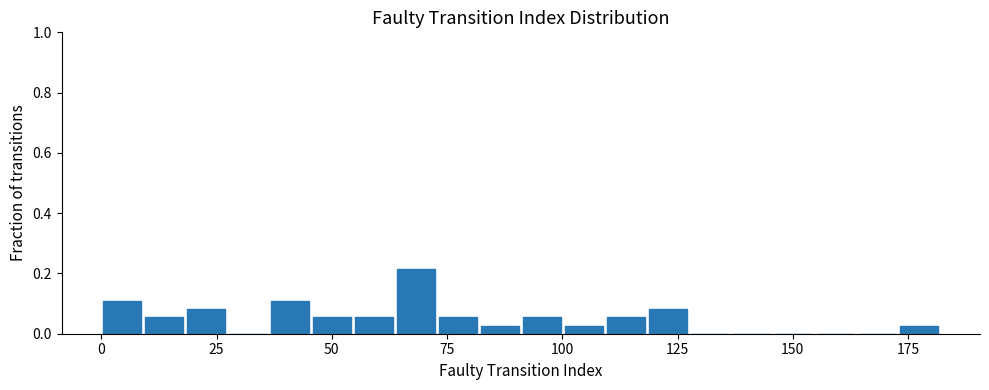

Read against the x-axis, roughly where is the centre of the tallest bar?

70